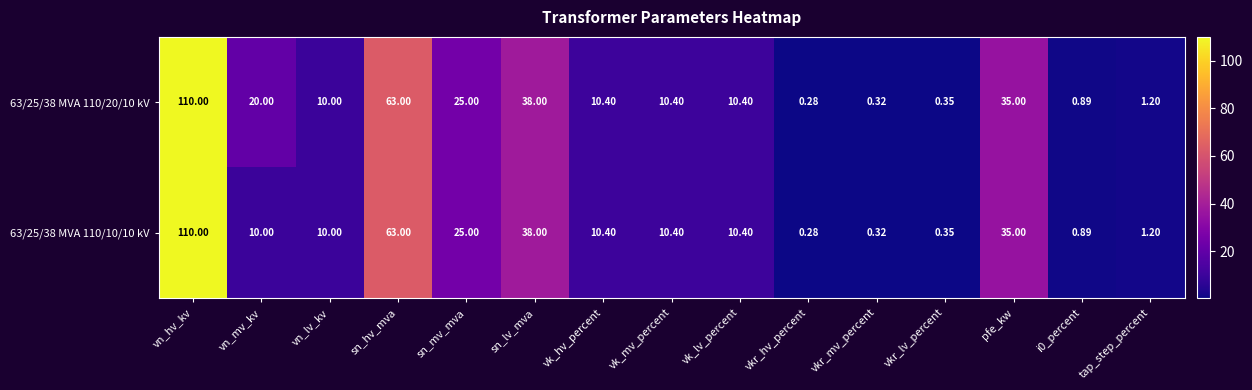

Which category has the highest value in the 63/25/38 MVA 110/20/10 kV series?

vn_hv_kv